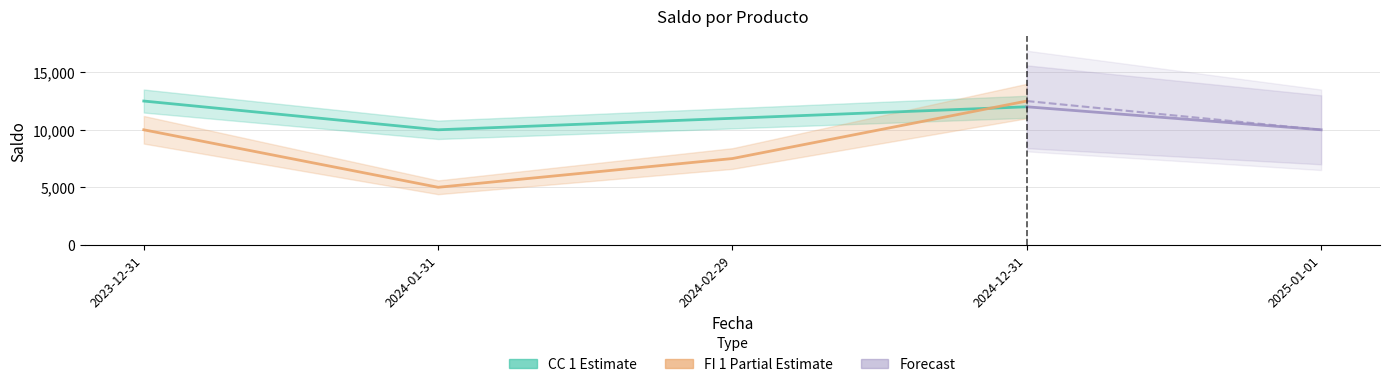

What is the label of the 2nd point from the left?

2024-01-31